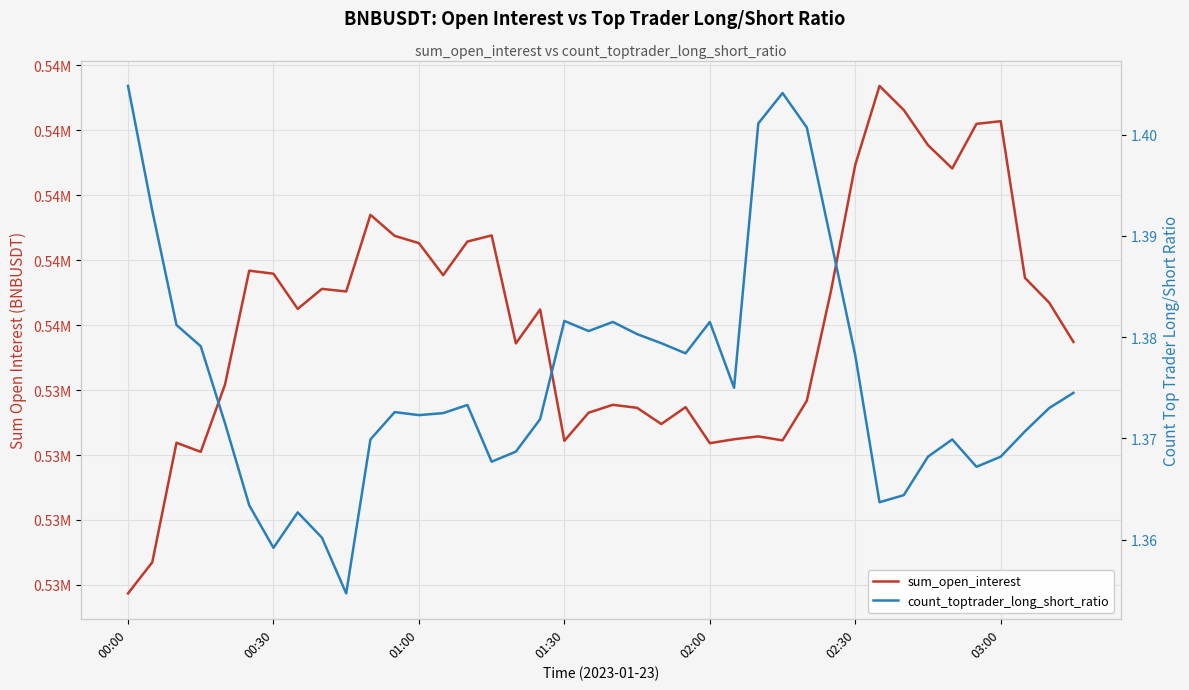

True or false: count_toptrader_long_short_ratio and sum_open_interest intersect in this chart.

False